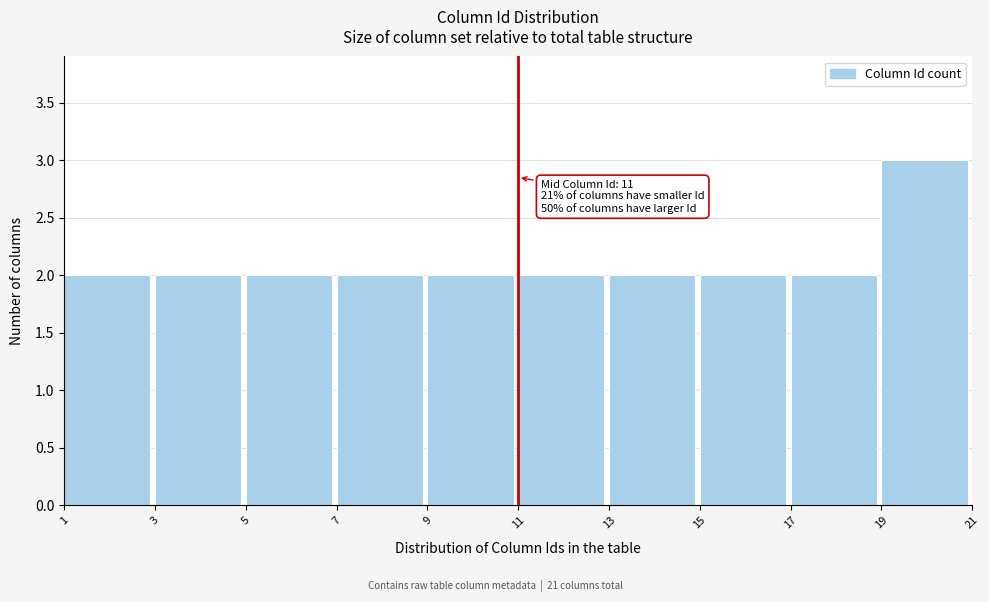

Over which range of the x-axis is the bar tallest?

19 to 21